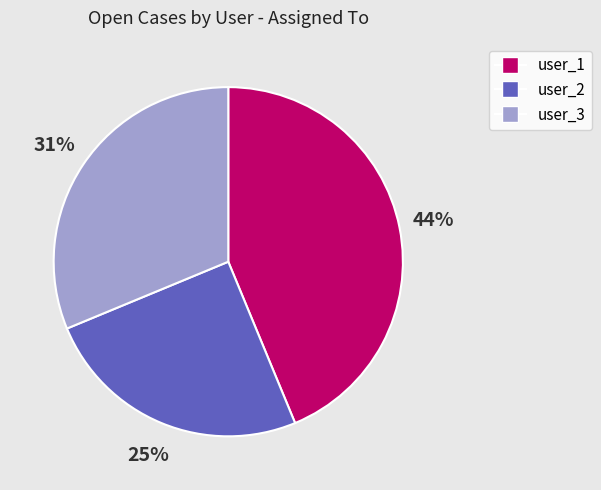

What is the largest slice in the pie chart?

user_1